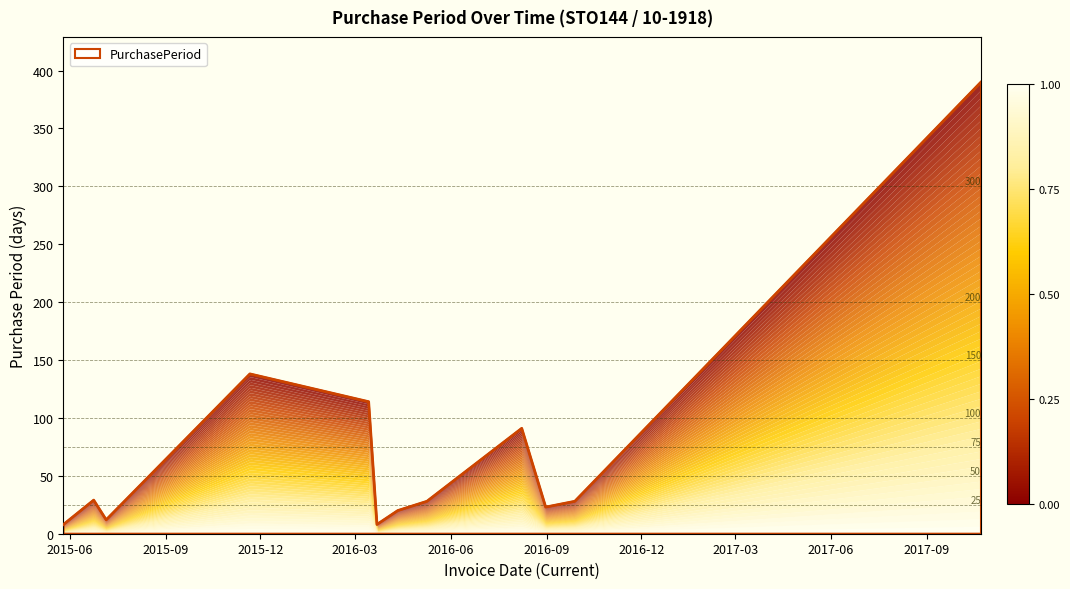

At which category does the data reach its first local peak?

2015-06-24